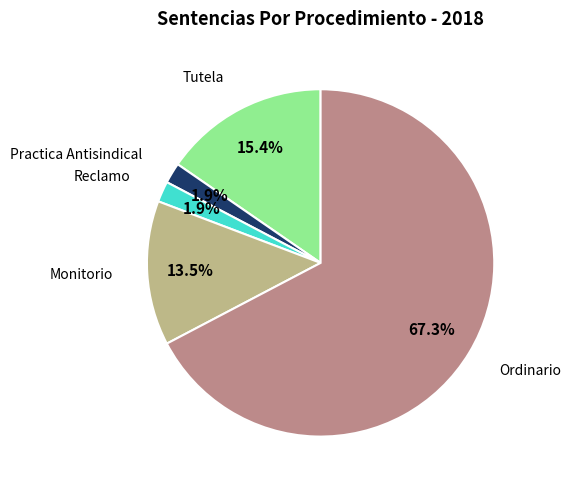

Does any single category account for the majority?

Yes